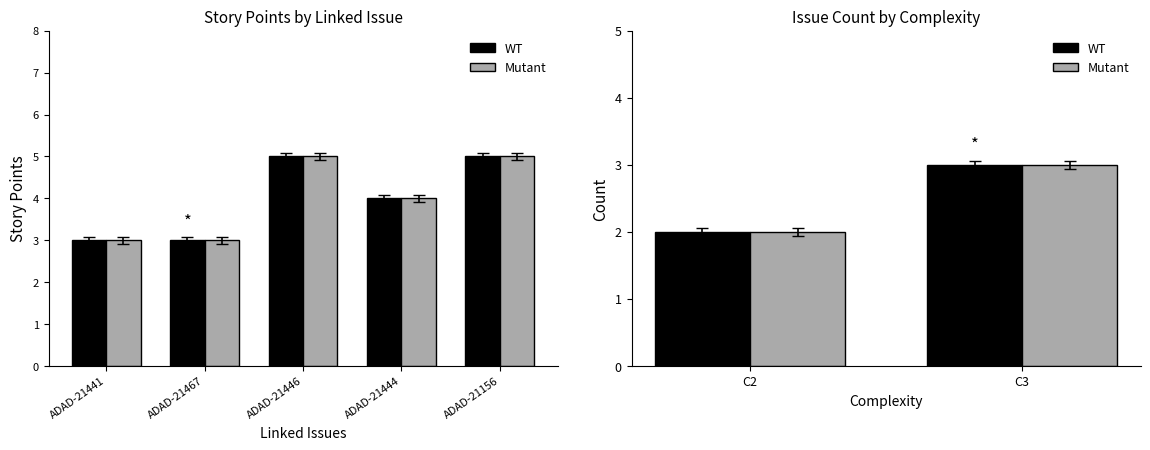

What is the smallest value displayed?

2